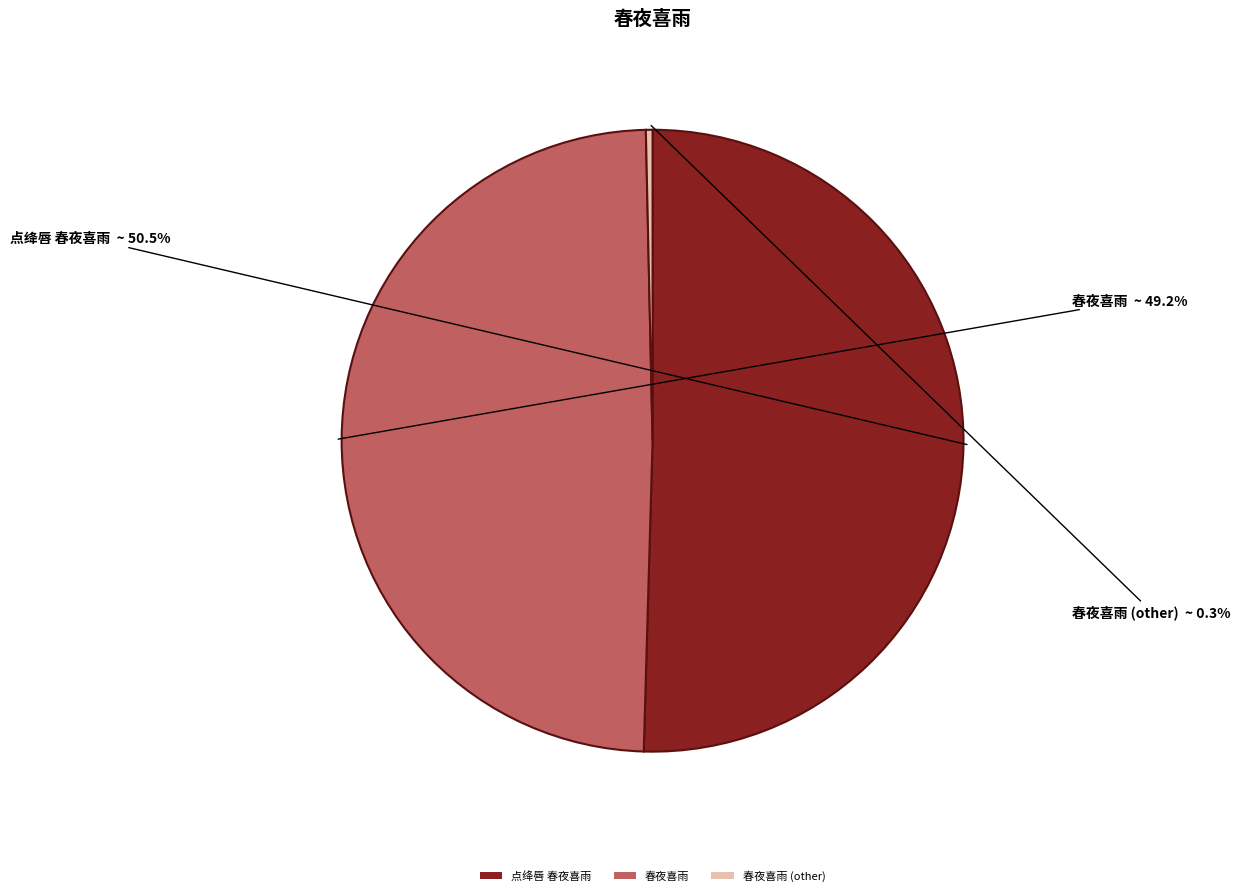

Which category has the biggest portion of the pie?

点绛唇 春夜喜雨